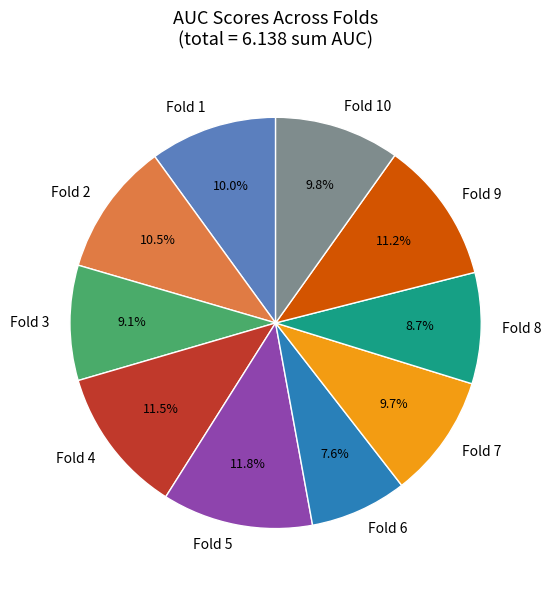

Does Fold 5 represent more than half of the total?

No